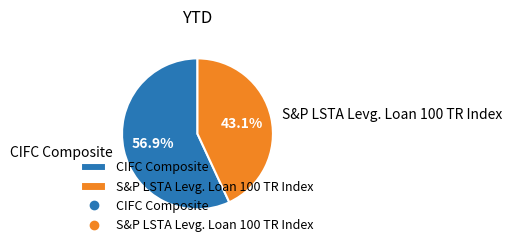

How many slices are in this pie chart?

2